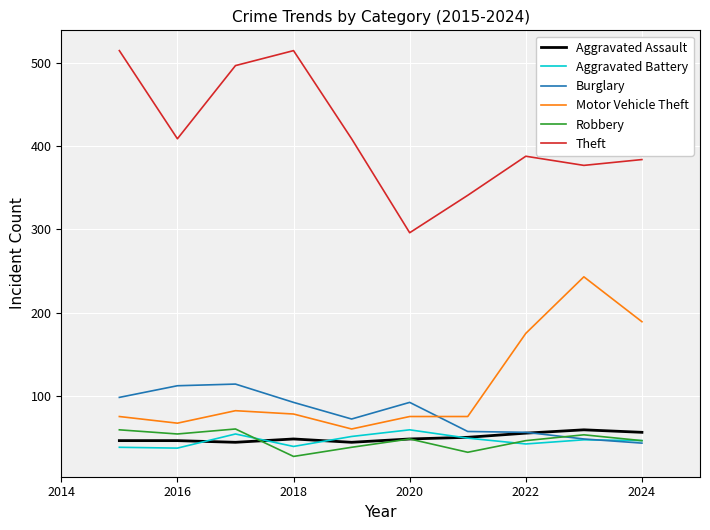

Which series has the largest range (max minus min)?

Theft